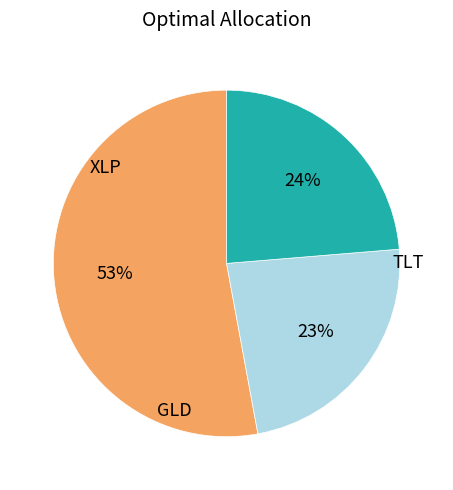

Does any single category account for the majority?

Yes